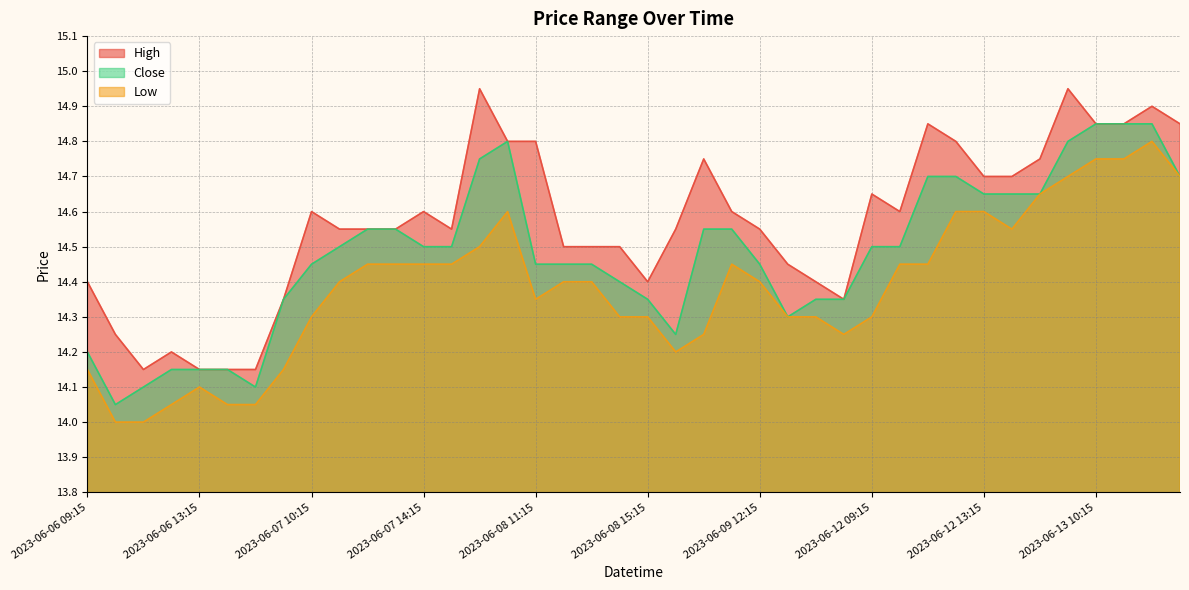

What is the difference between the maximum and minimum values in the Low series?

0.8